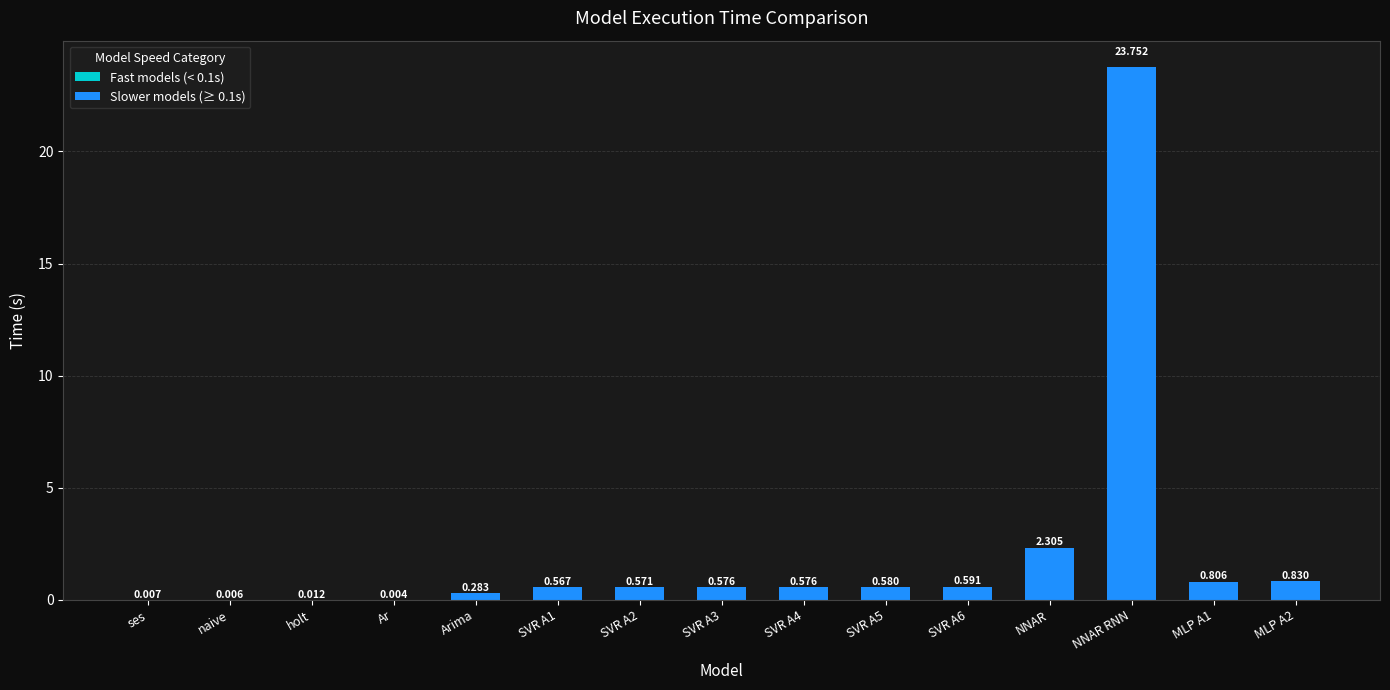

What is the sum of all values?

31.5